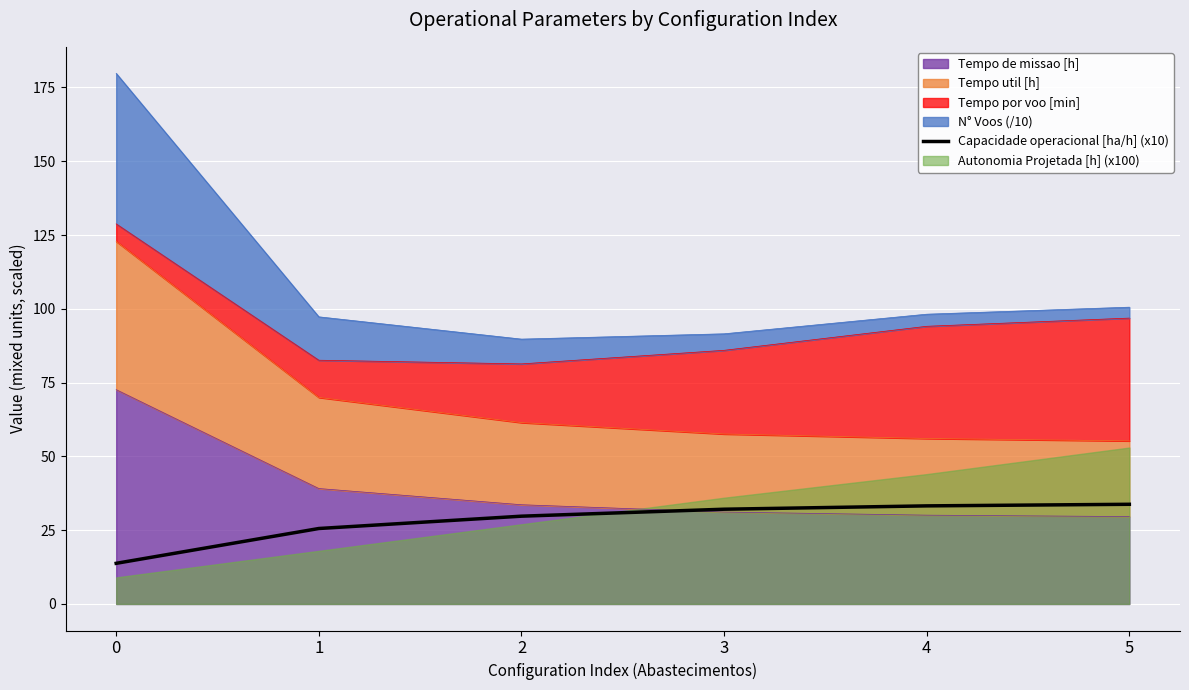

Approximately how many times larger is the value at 4 compared to 2?

1.1